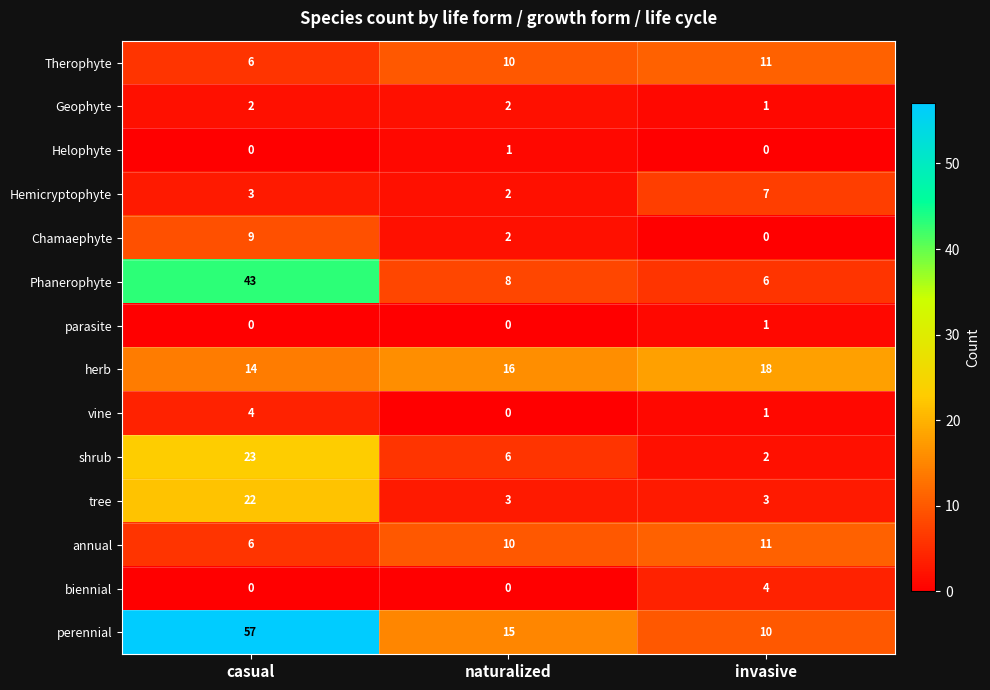

How many series are shown in this chart?

14